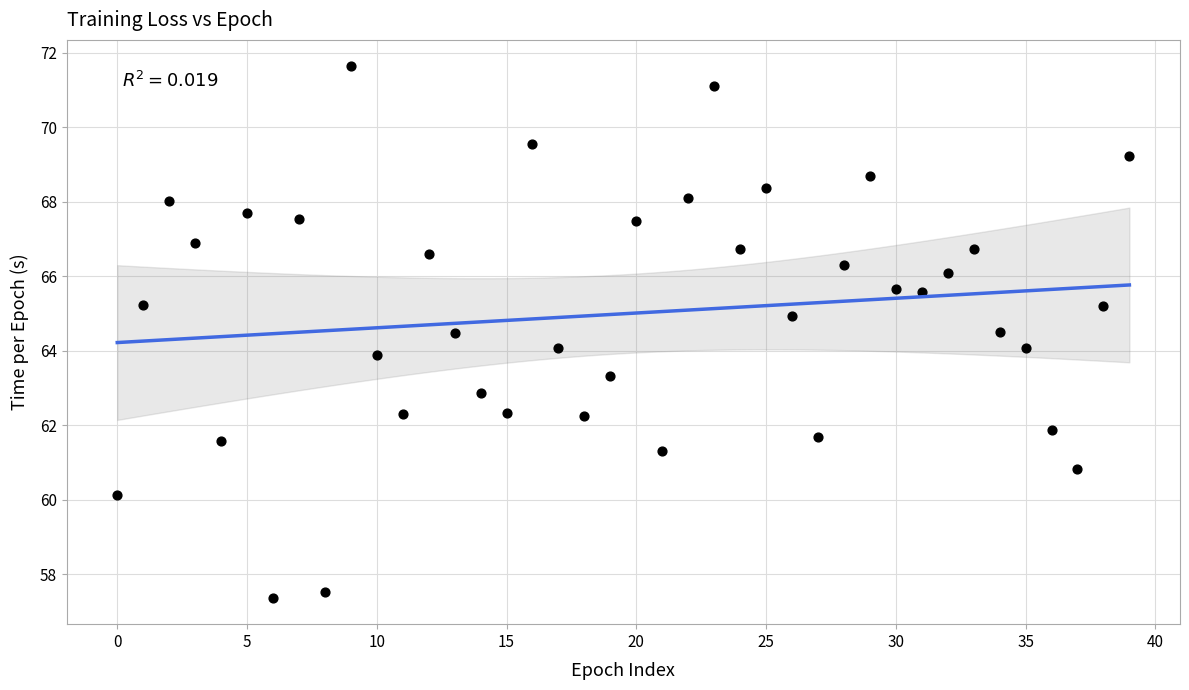

What is the range of Y values (max minus min)?

14.3